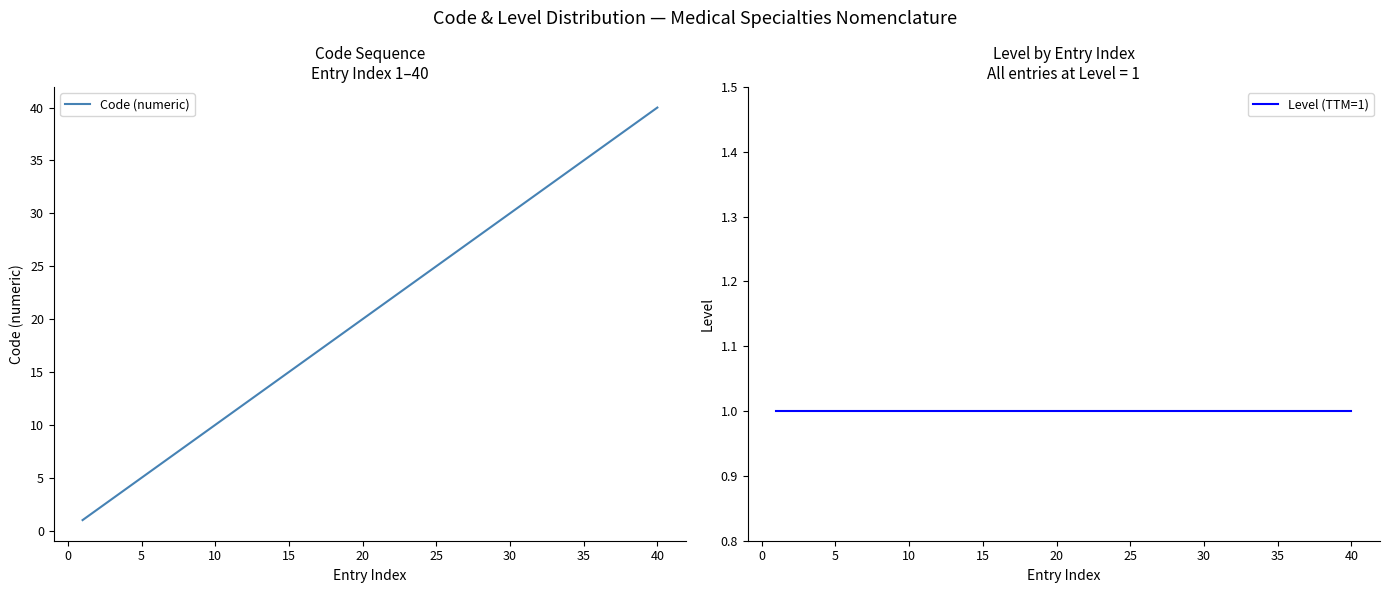

What is the highest value of the Code (numeric) series?

40